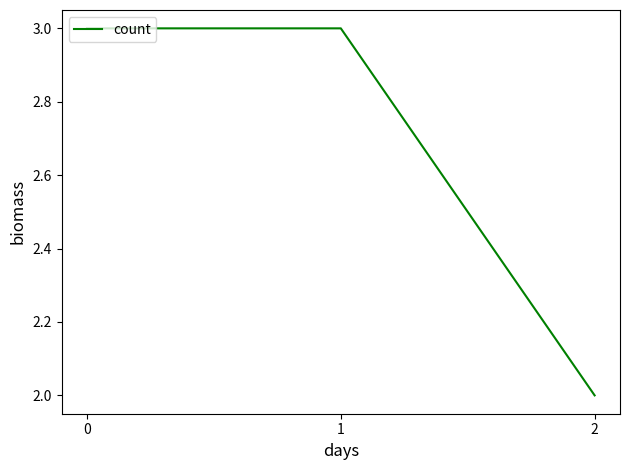

How many series are shown in this chart?

1